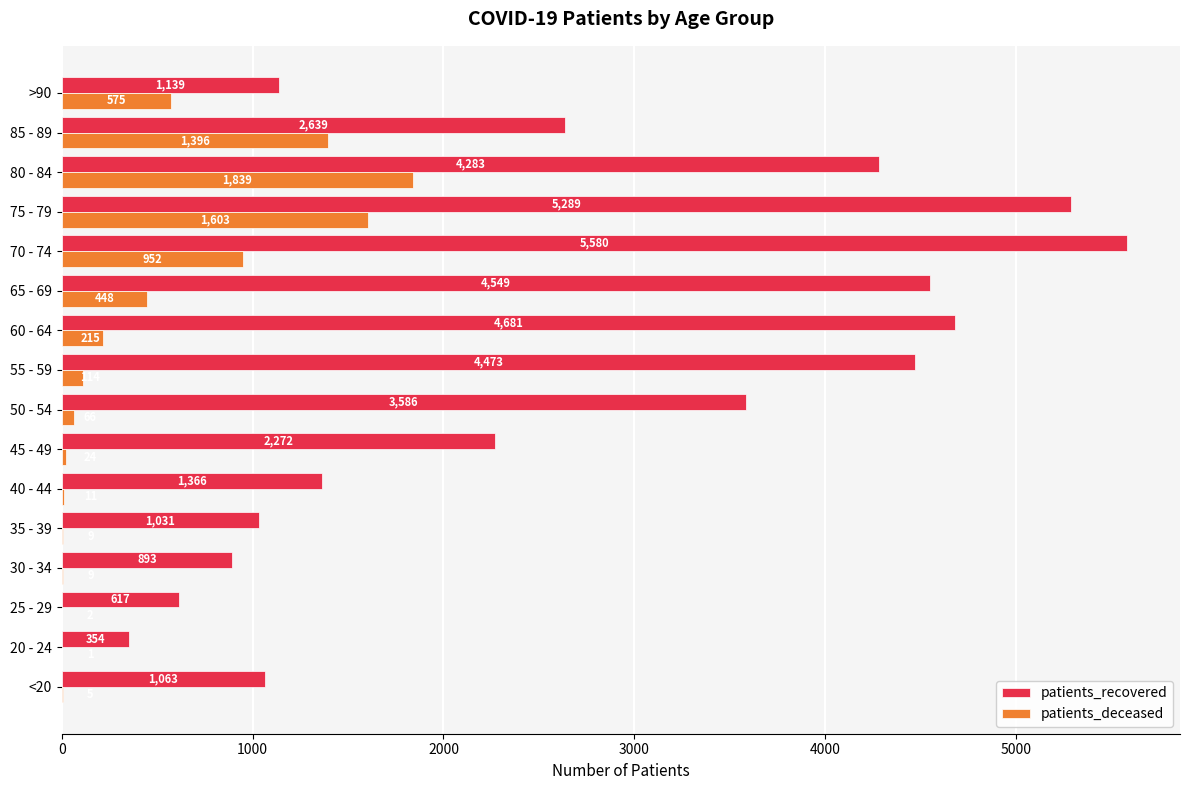

What is the maximum value for patients_recovered?

5580